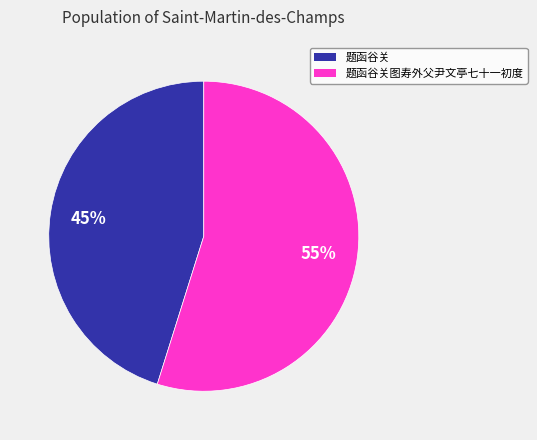

Is 题函谷关 the majority of the pie?

No